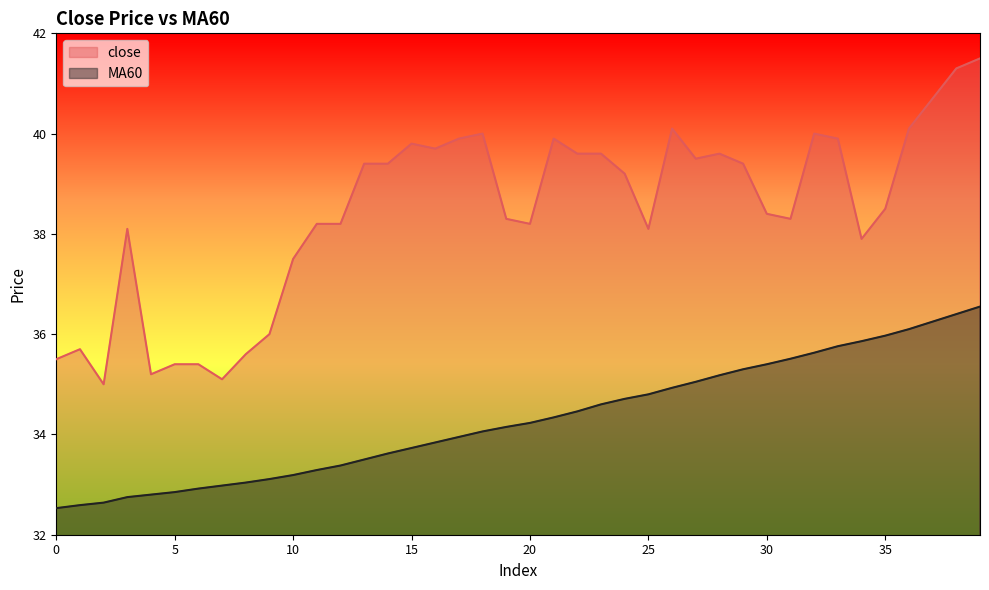

How many values in the MA60 series exceed 34?

22